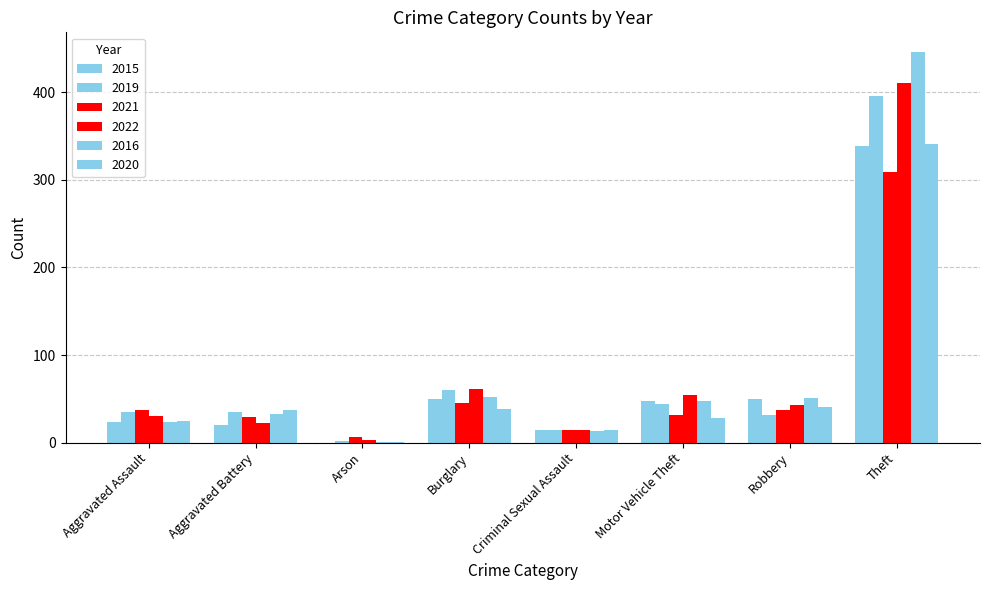

At how many categories does at least one series exceed 191?

1